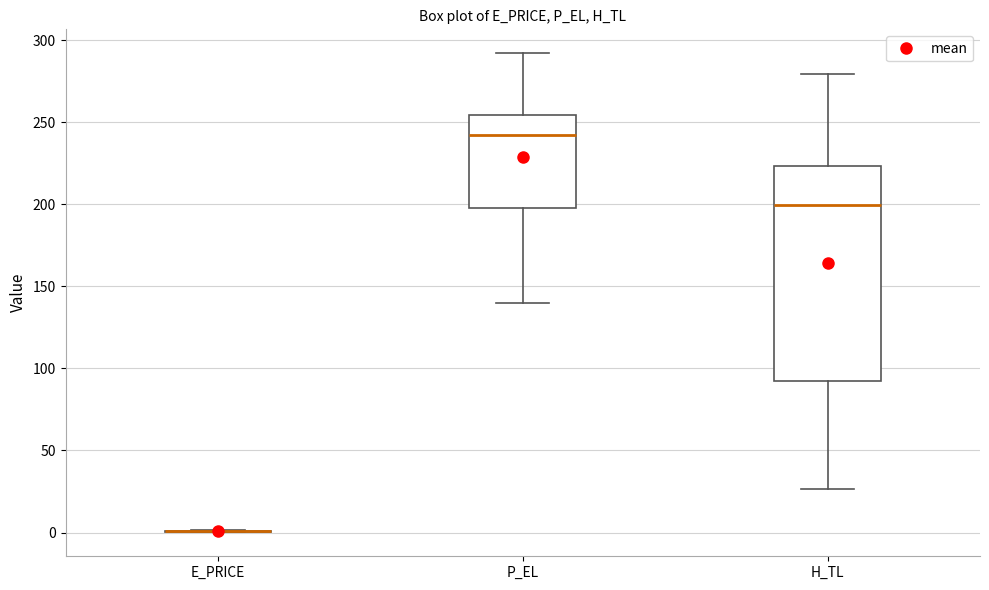

Reading left to right, transcribe this box plot: for each box, give where its median line is, the range the box spans, and where its two whiskers end, as read against the y-axis. The values are not printed on the chart, so give them approximately, as read against the axis.

E_PRICE: box collapsed to a line at 0, whiskers 0 to 0
P_EL: median 240, box 200 to 255, whiskers 140 to 290
H_TL: median 200, box 90 to 225, whiskers 25 to 280